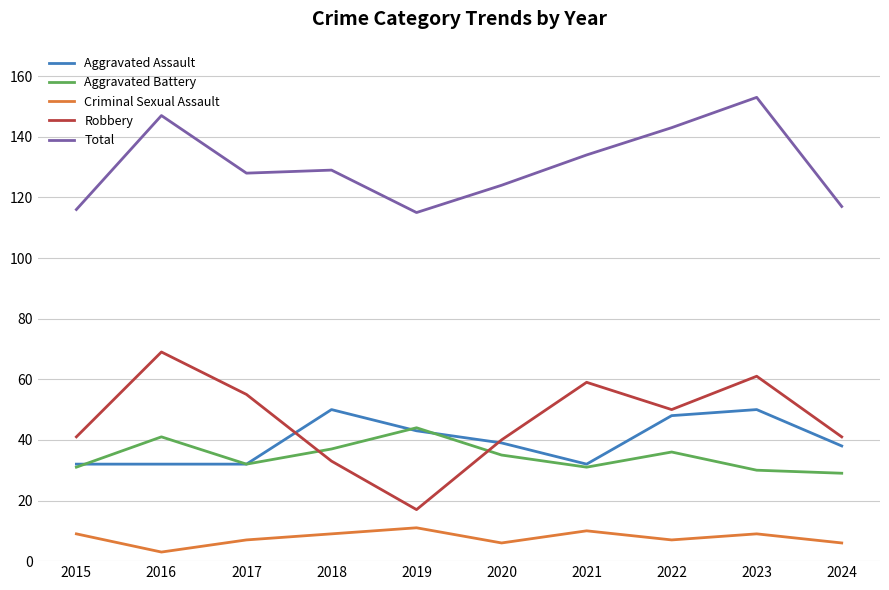

Is this an area chart (filled region under the line)?

No